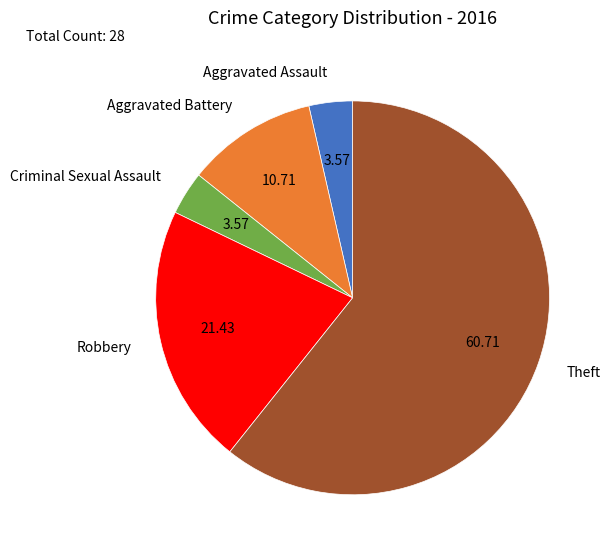

Between Theft and Criminal Sexual Assault, which is larger?

Theft